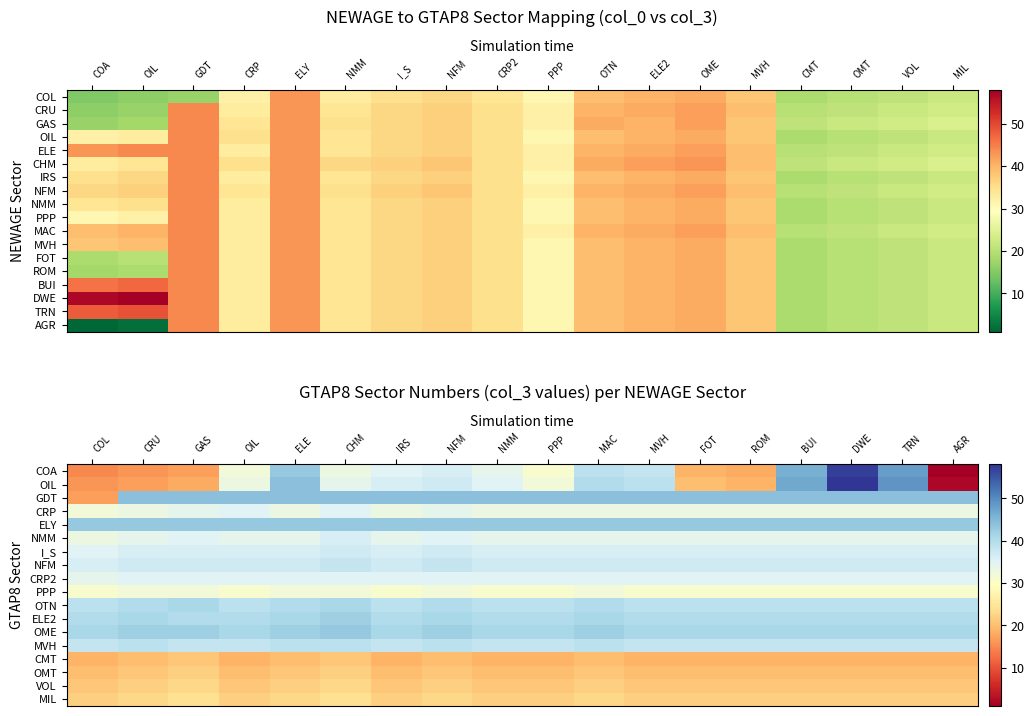

At how many categories does at least one series exceed 19?

18